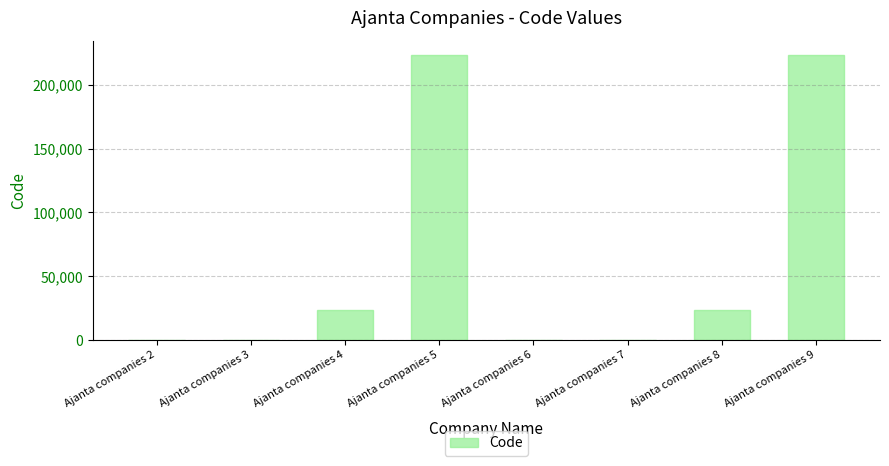

Is it true that the value at Ajanta companies 7 is 223?

True